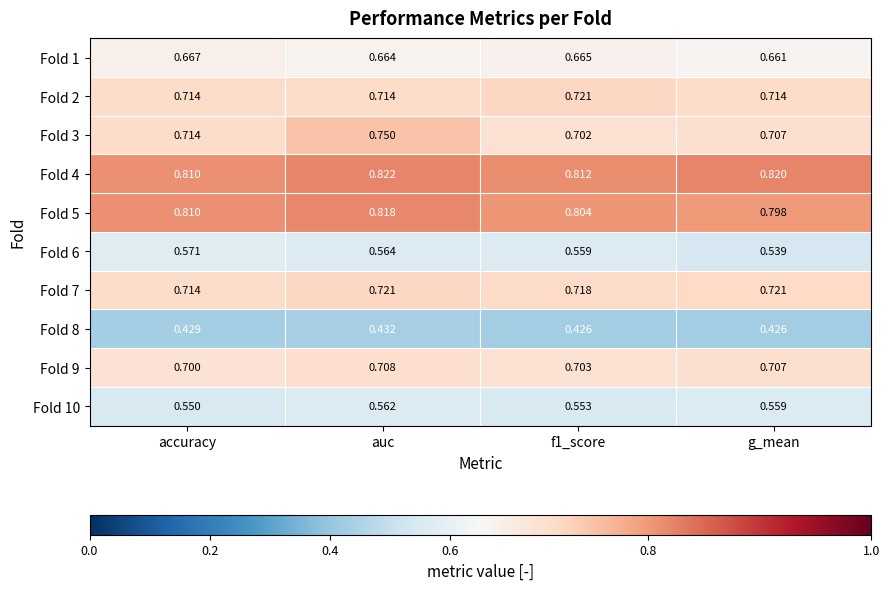

Which series changed the most between accuracy and g_mean?

Fold 6